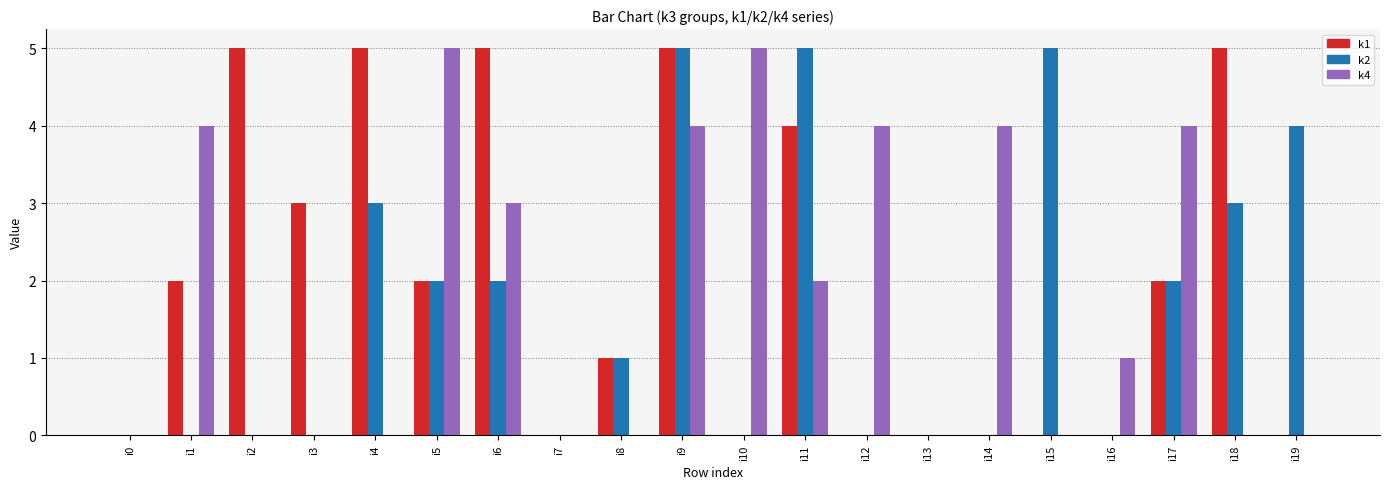

Reading right to left, extract all data points from this chart.

k1: 0	5	2	0	0	0	0	0	4	0	5	1	0	5	2	5	3	5	2	0
k2: 4	3	2	0	5	0	0	0	5	0	5	1	0	2	2	3	0	0	0	0
k4: 0	0	4	1	0	4	0	4	2	5	4	0	0	3	5	0	0	0	4	0